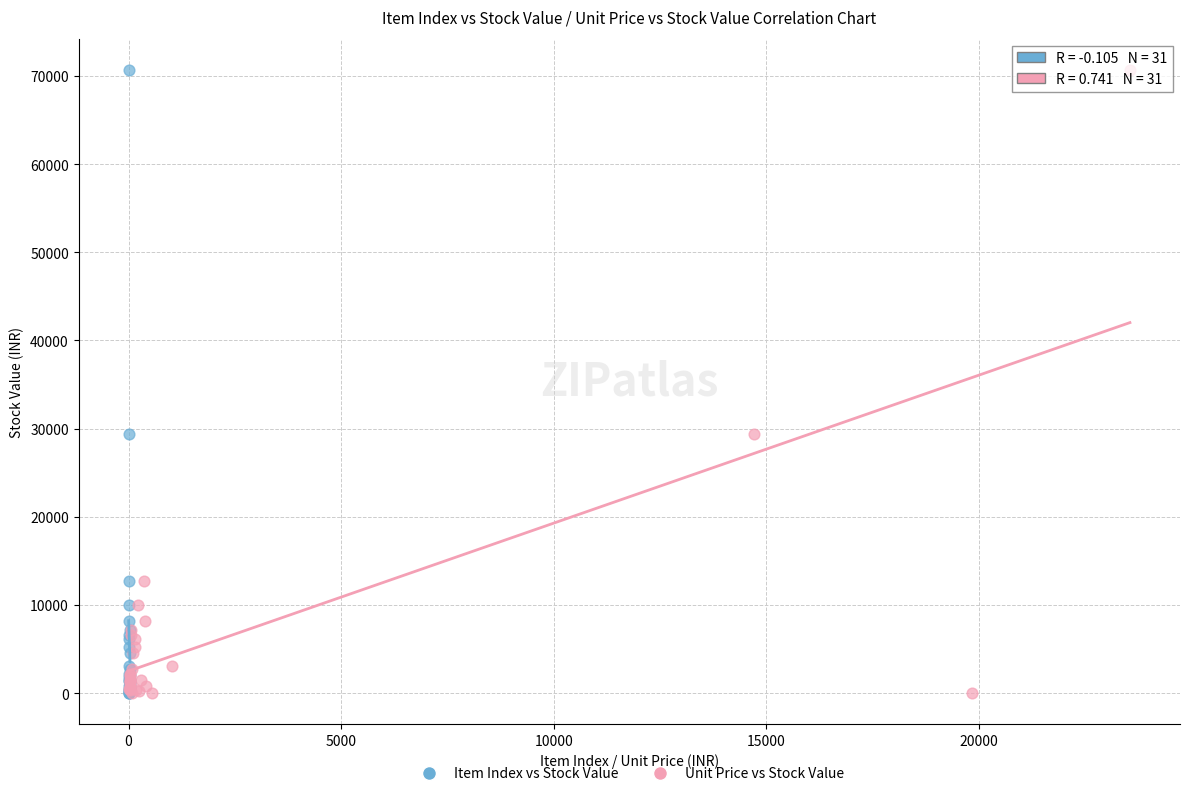

What are all the series names shown in the legend?

Item Index vs Stock Value, Unit Price vs Stock Value